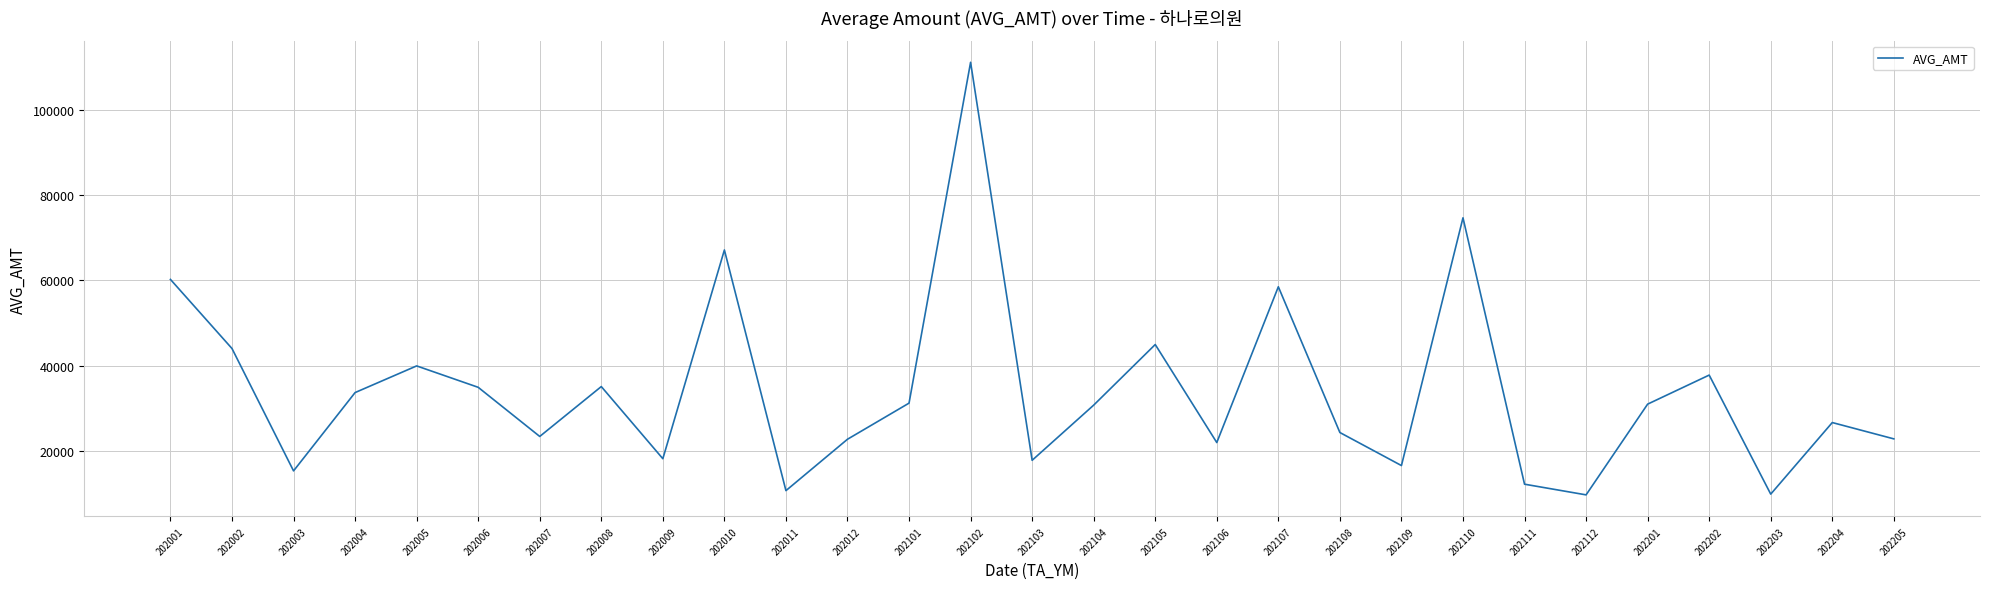

Which has a higher value, 202005 or 202004?

202005